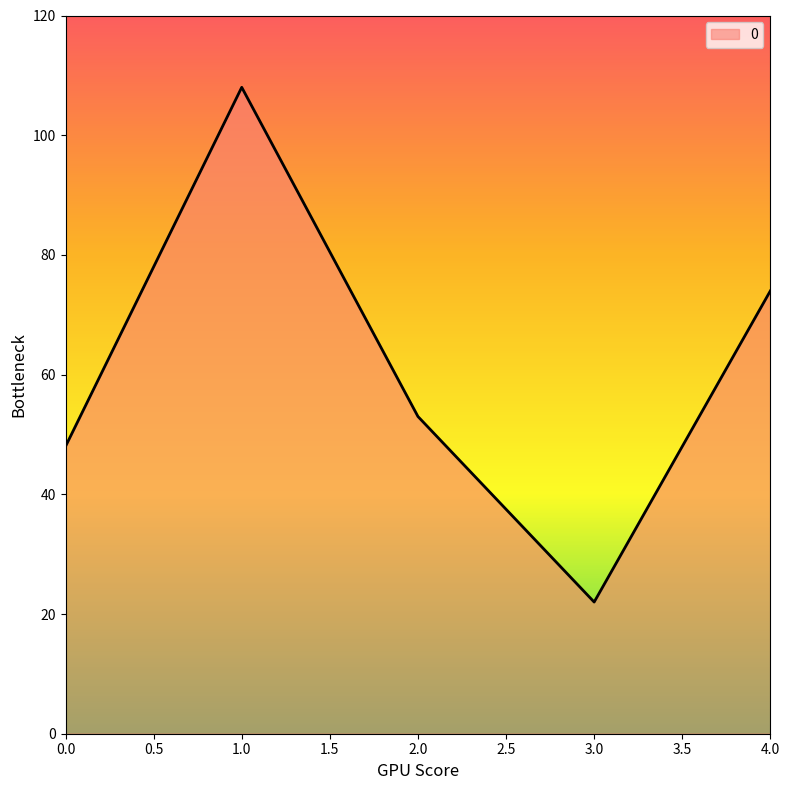

List the labels in order of value, largest first.

1.0, 4.0, 2.0, 0.0, 3.0